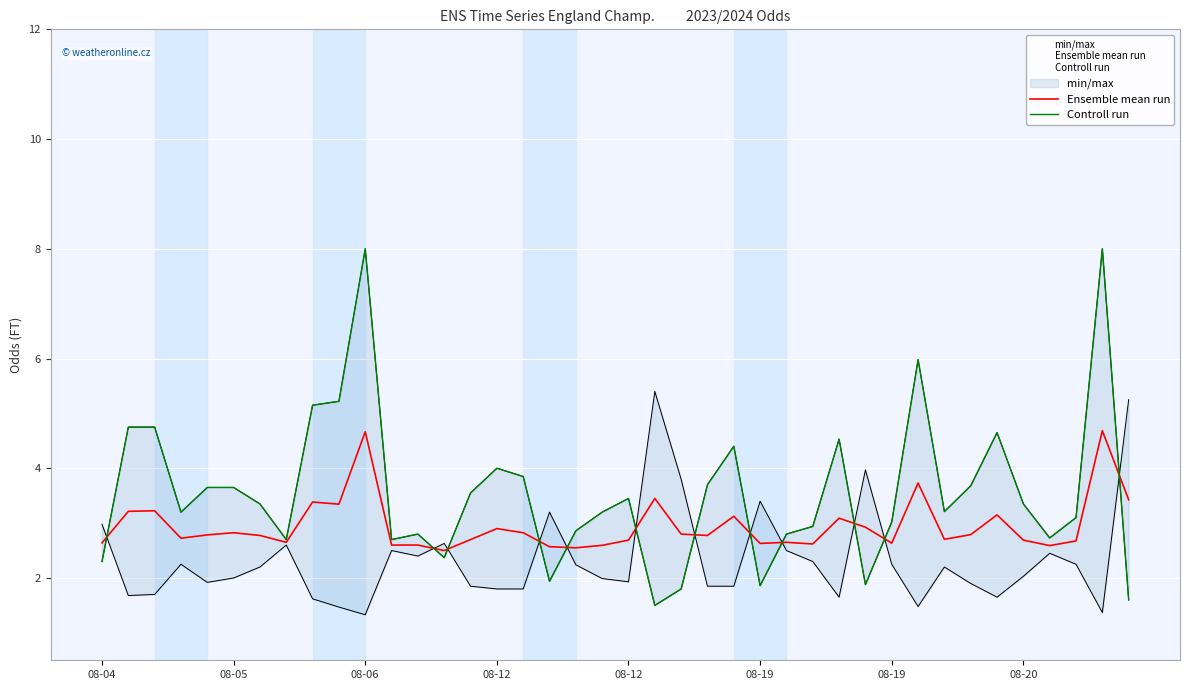

True or false: Ensemble mean run and Controll run cross at least once.

True